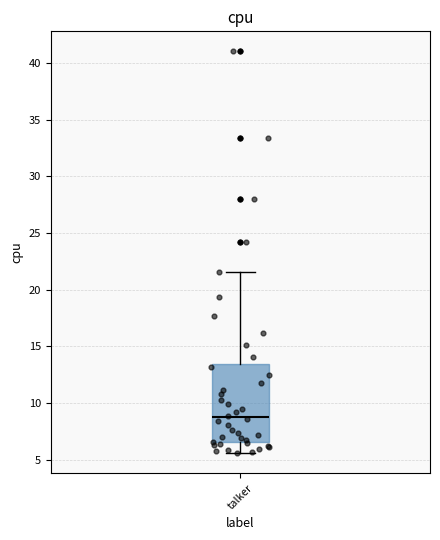

Where is the lower edge of the box for talker on the y-axis? The values are not printed on the chart, so give them approximately, as read against the axis.

6.5